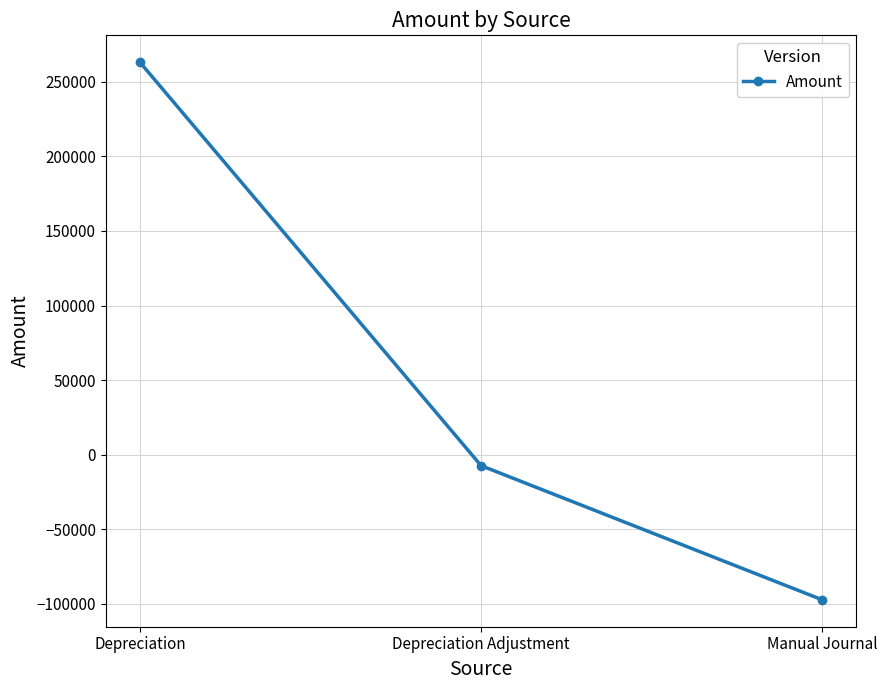

What is the difference between the maximum and minimum values?

360557.9